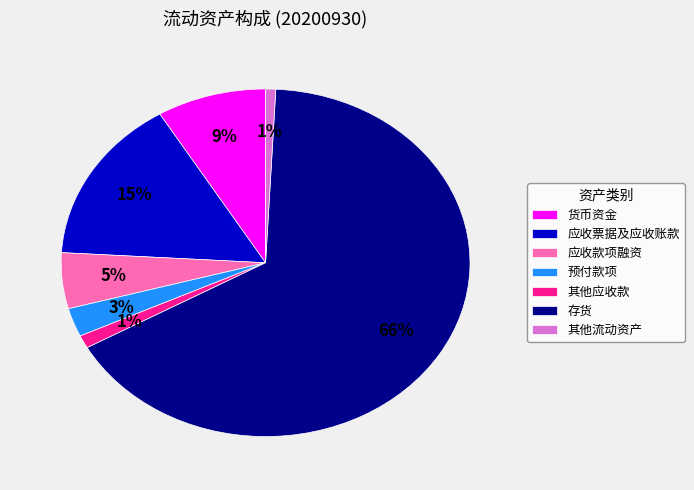

Which category accounts for the majority?

存货